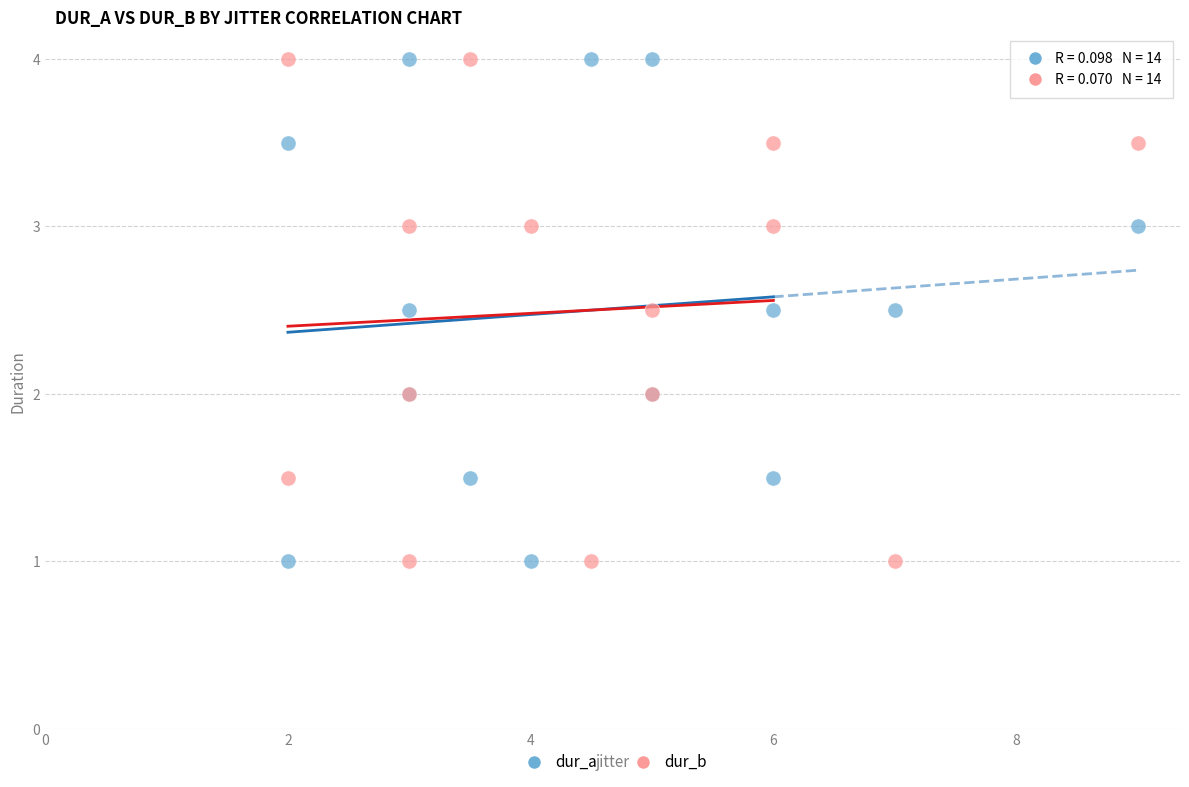

What are all the series names shown in the legend?

dur_a, dur_b